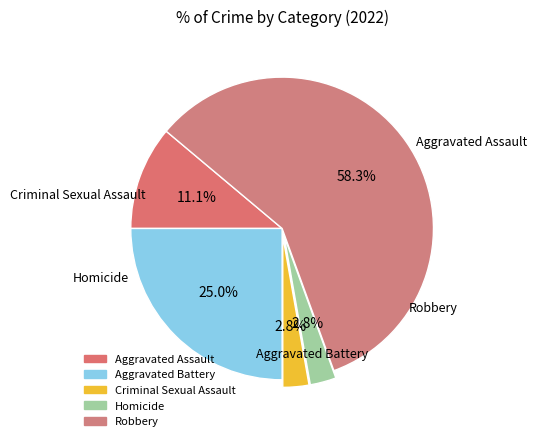

What percentage is NOT represented by Criminal Sexual Assault?

97.2%